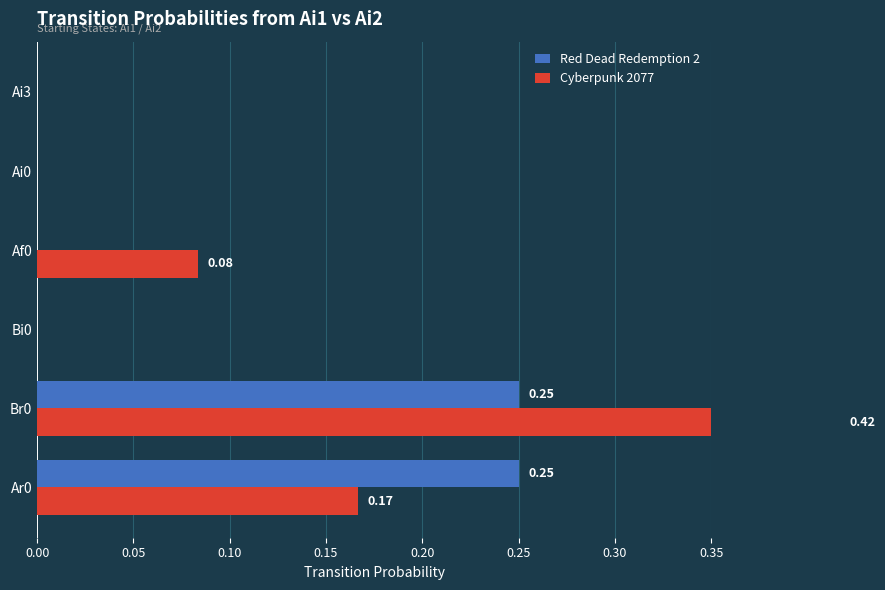

The value of Red Dead Redemption 2 at Ai3 is 0.1. True or false?

False